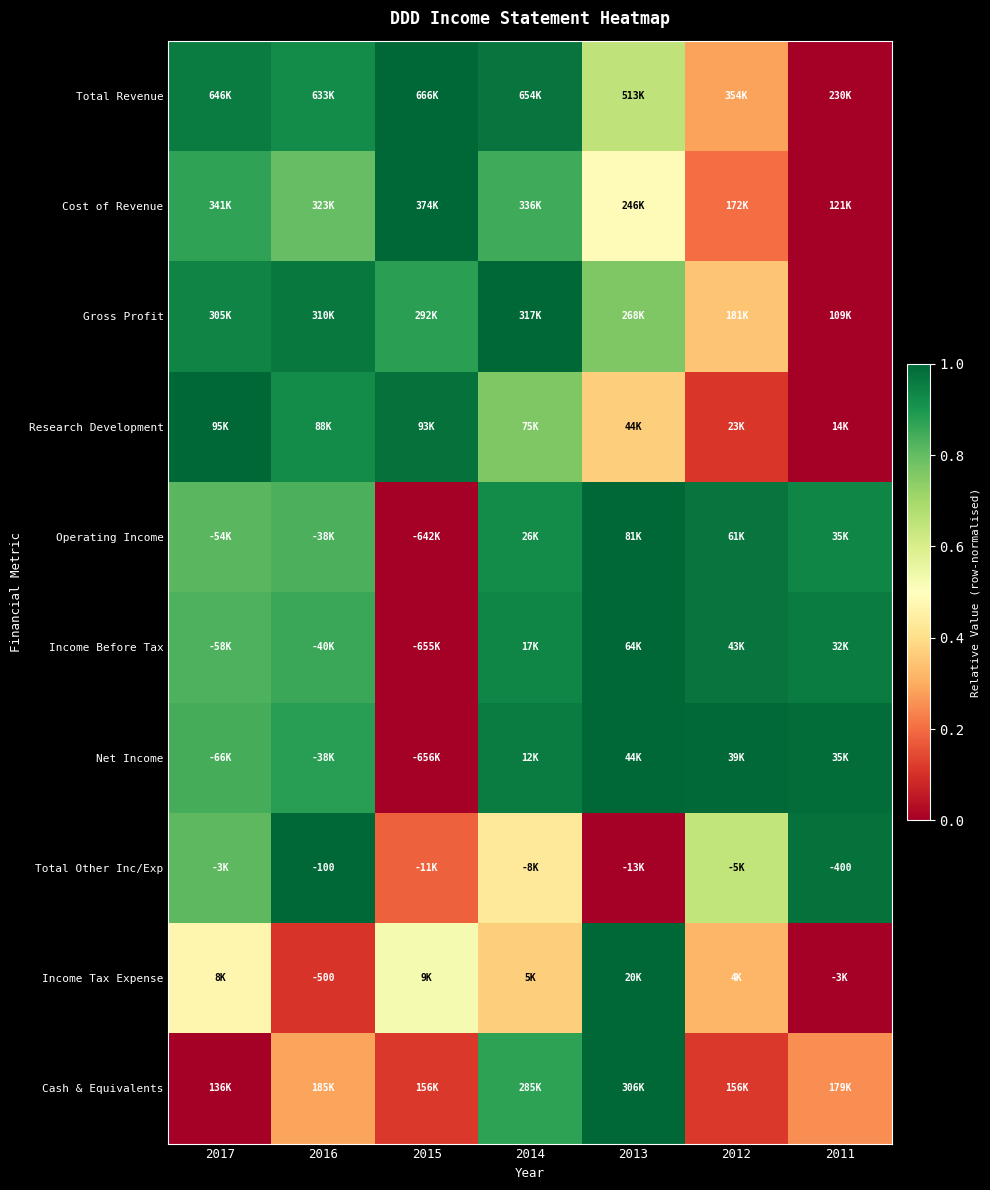

List the labels in order of Total Revenue value, largest first.

2015, 2014, 2017, 2016, 2013, 2012, 2011